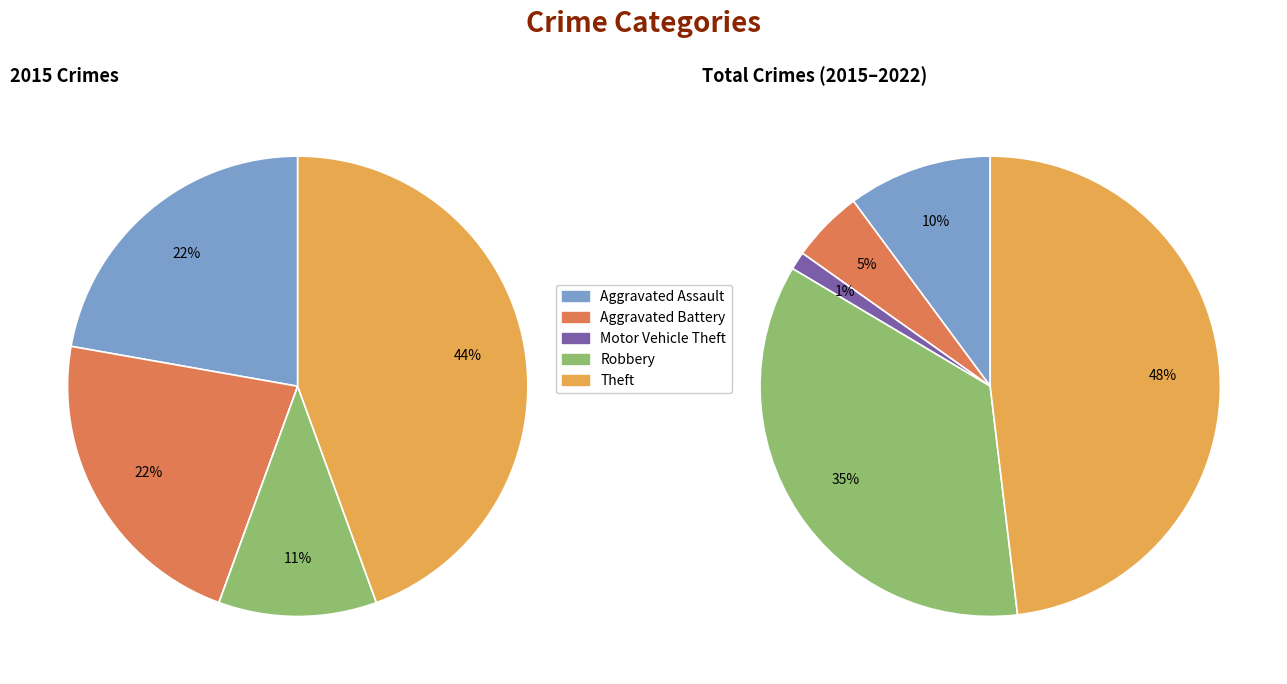

At Aggravated Assault, list the series in order from largest to smallest.

values_total, values_2015